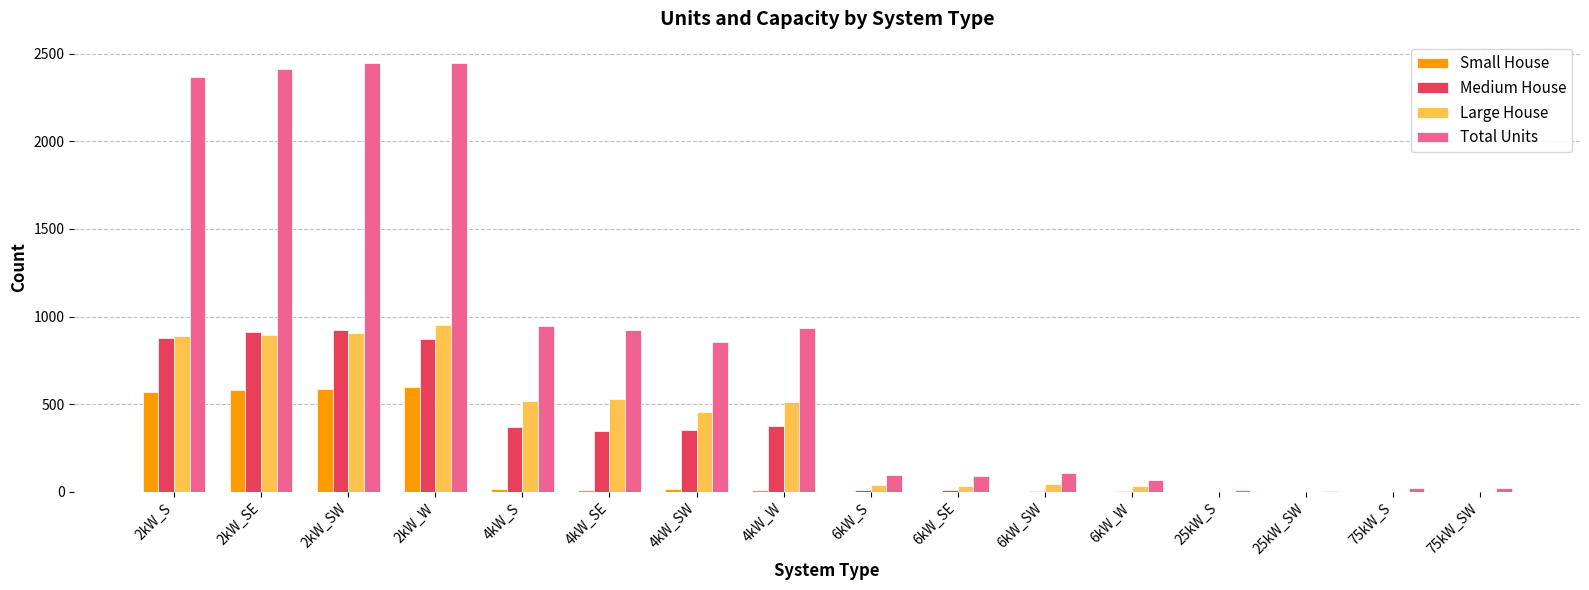

Which series has the largest total across all categories?

Total Units